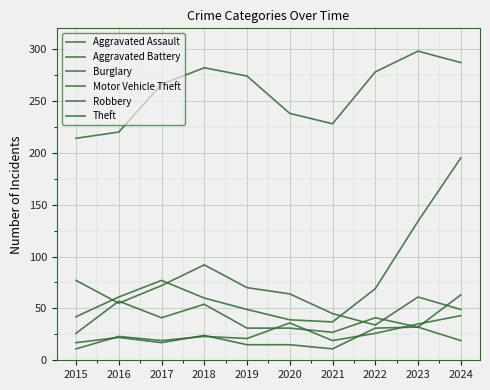

True or false: Theft and Robbery cross at least once.

False